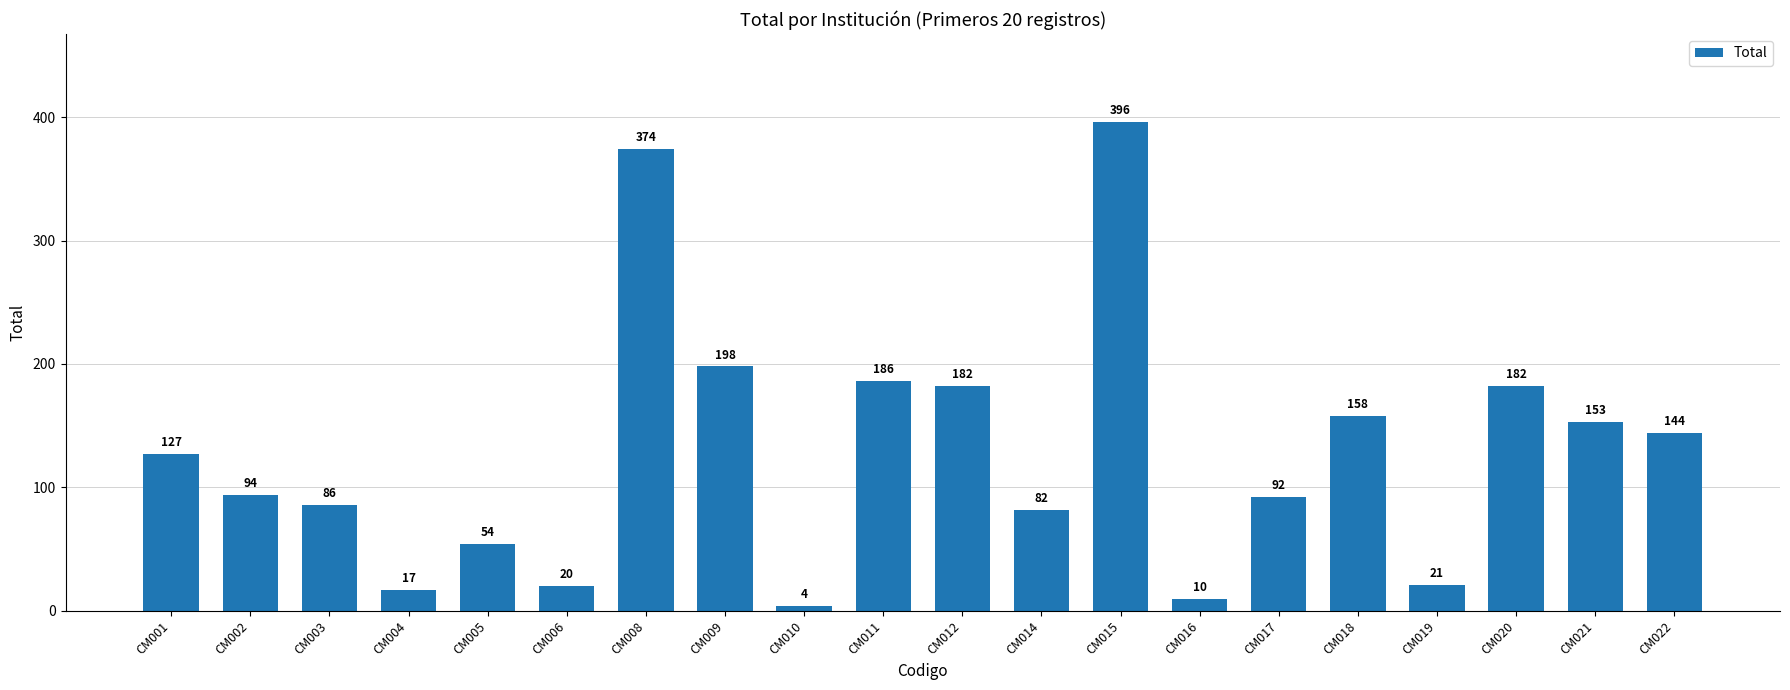

What is the minimum value shown in the chart?

4